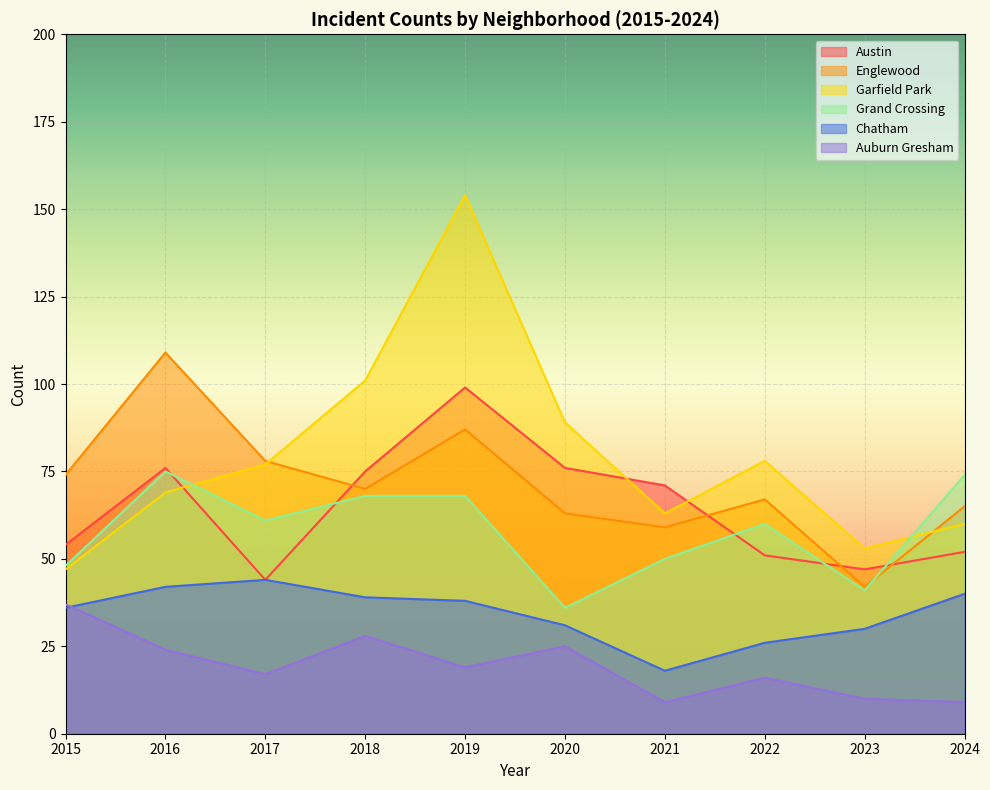

Between 2015 and 2019, which series saw the biggest shift?

Garfield Park